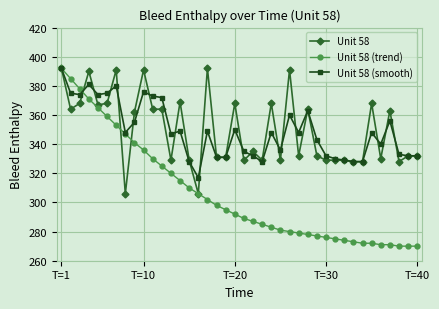

How many lines are shown in the chart?

3